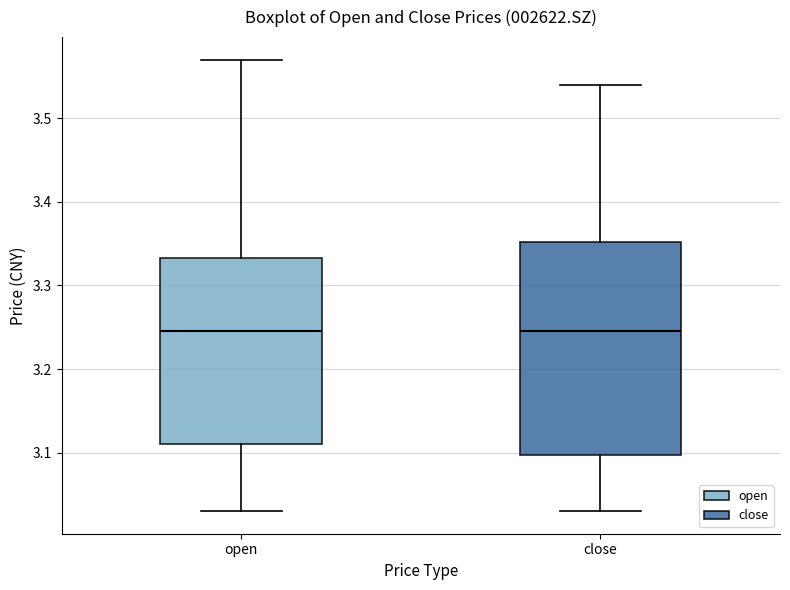

Where does the lower whisker of the box for close end on the y-axis? The values are not printed on the chart, so give them approximately, as read against the axis.

3.03